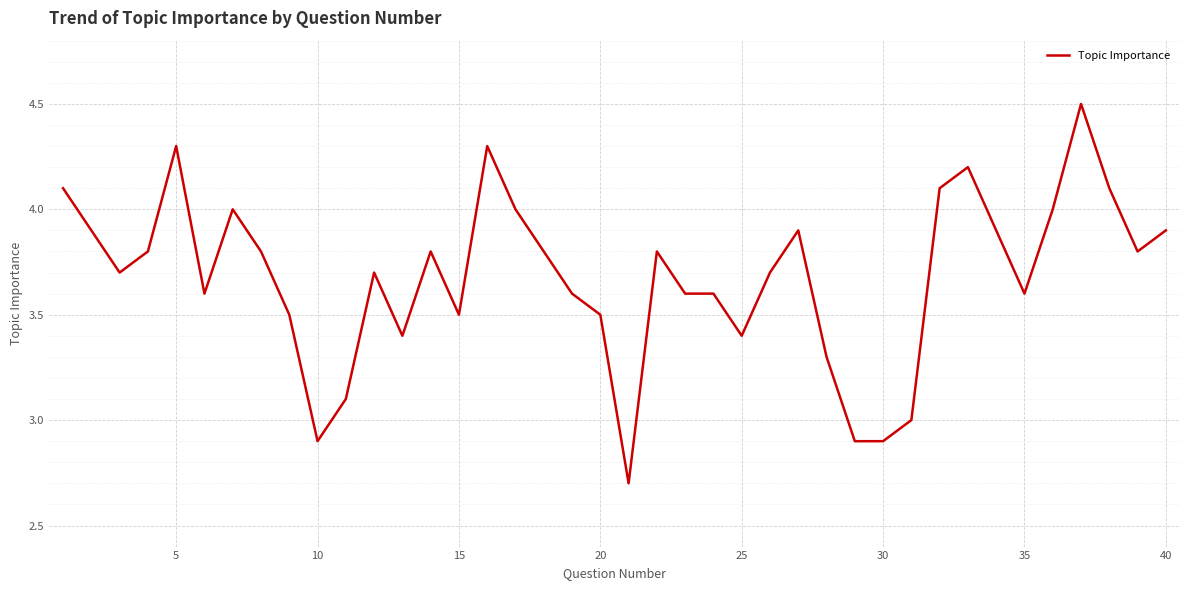

What is the difference between the maximum and minimum values?

1.8